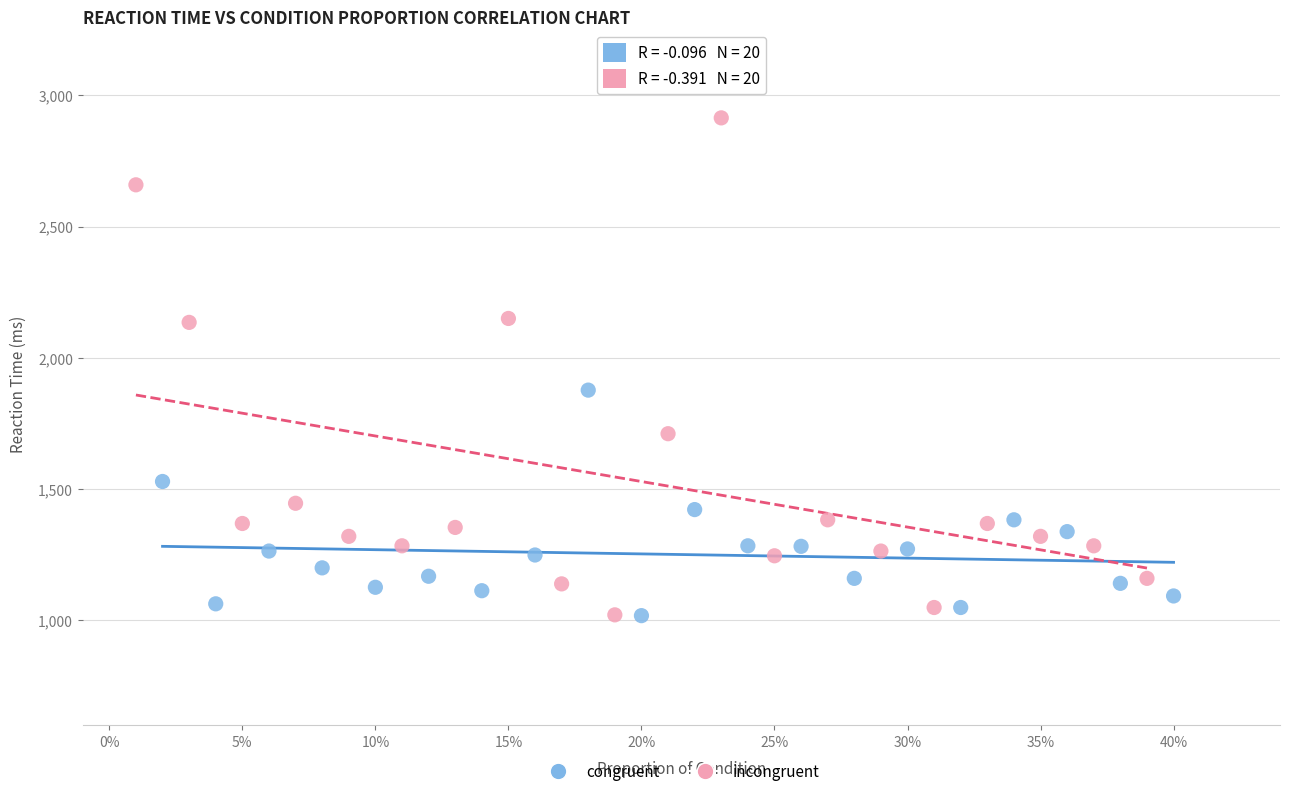

Which series has the largest Y range (max minus min)?

incongruent